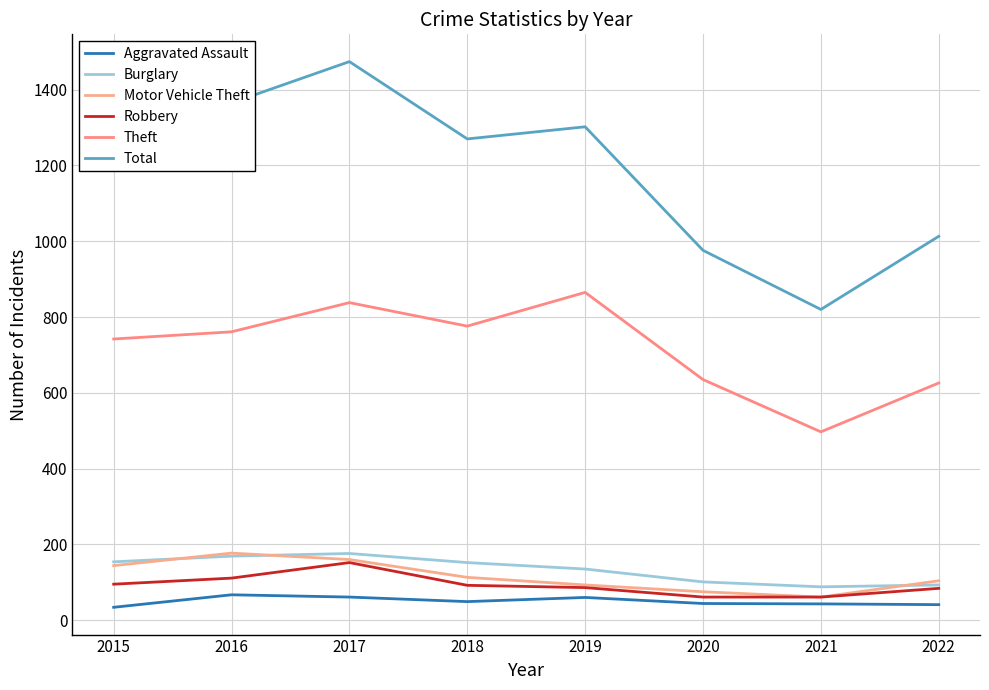

What is the maximum value shown in the chart?

1474